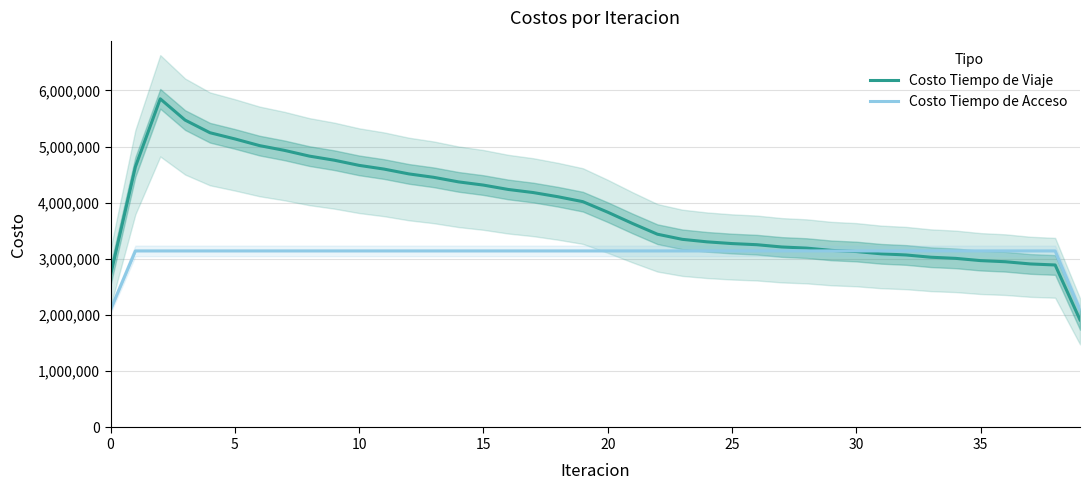

What is the lowest value of the Costo Tiempo de Acceso series?

2095008.9